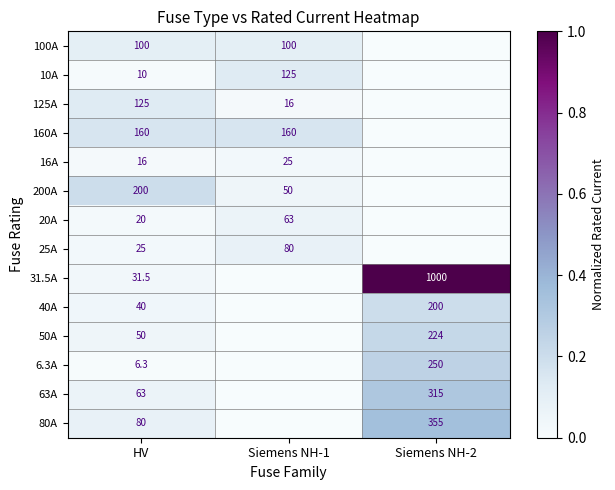

Is the value of 63A at Siemens NH-2 greater than the value of 125A at Siemens NH-1?

Yes